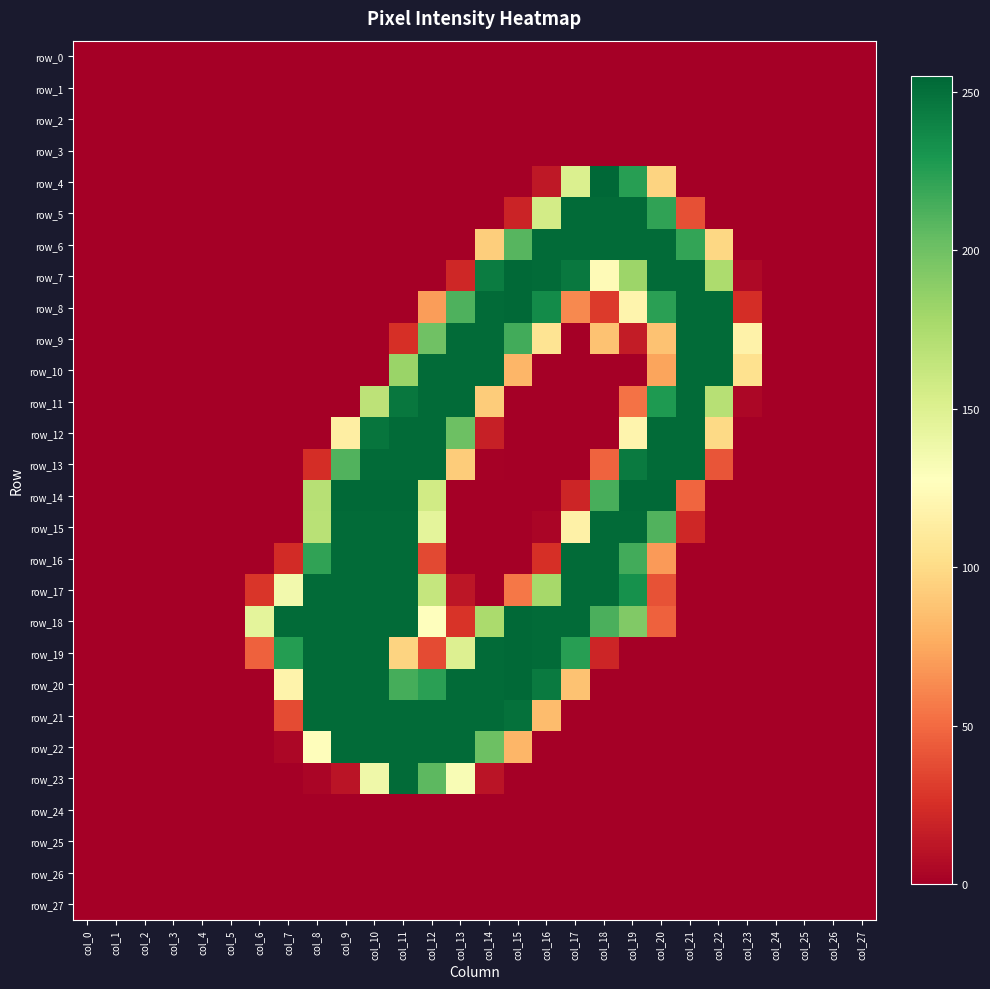

Reading right to left, extract all data points from this chart.

row_0: 0	0	0	0	0	0	0	0	0	0	0	0	0	0	0	0	0	0	0	0	0	0	0	0	0	0	0	0
row_1: 0	0	0	0	0	0	0	0	0	0	0	0	0	0	0	0	0	0	0	0	0	0	0	0	0	0	0	0
row_2: 0	0	0	0	0	0	0	0	0	0	0	0	0	0	0	0	0	0	0	0	0	0	0	0	0	0	0	0
row_3: 0	0	0	0	0	0	0	0	0	0	0	0	0	0	0	0	0	0	0	0	0	0	0	0	0	0	0	0
row_4: 0	0	0	0	0	0	0	96	225	255	151	13	0	0	0	0	0	0	0	0	0	0	0	0	0	0	0	0
row_5: 0	0	0	0	0	0	39	222	253	253	253	156	19	0	0	0	0	0	0	0	0	0	0	0	0	0	0	0
row_6: 0	0	0	0	0	98	221	253	253	253	253	253	209	93	0	0	0	0	0	0	0	0	0	0	0	0	0	0
row_7: 0	0	0	0	5	175	253	253	182	124	246	253	254	244	21	0	0	0	0	0	0	0	0	0	0	0	0	0
row_8: 0	0	0	0	24	253	253	224	119	30	62	236	254	253	212	70	0	0	0	0	0	0	0	0	0	0	0	0
row_9: 0	0	0	0	117	253	253	87	15	87	0	106	216	253	253	200	25	0	0	0	0	0	0	0	0	0	0	0
row_10: 0	0	0	0	104	253	253	73	0	0	0	0	81	253	253	253	183	0	0	0	0	0	0	0	0	0	0	0
row_11: 0	0	0	0	4	170	253	228	53	0	0	0	0	92	253	253	247	167	0	0	0	0	0	0	0	0	0	0
row_12: 0	0	0	0	0	99	253	253	119	0	0	0	0	17	201	253	253	248	114	0	0	0	0	0	0	0	0	0
row_13: 0	0	0	0	0	41	253	253	245	47	0	0	0	1	92	253	253	253	211	24	0	0	0	0	0	0	0	0
row_14: 0	0	0	0	0	0	48	254	254	214	20	0	0	0	0	157	254	254	254	170	0	0	0	0	0	0	0	0
row_15: 0	0	0	0	0	0	21	211	253	253	116	3	0	0	0	145	253	253	253	169	0	0	0	0	0	0	0	0
row_16: 0	0	0	0	0	0	0	69	216	253	253	25	0	0	0	36	253	253	253	222	23	0	0	0	0	0	0	0
row_17: 0	0	0	0	0	0	0	40	233	253	253	178	55	0	12	163	253	253	253	253	136	28	0	0	0	0	0	0
row_18: 0	0	0	0	0	0	0	46	193	213	253	253	254	176	27	128	253	253	253	253	253	145	0	0	0	0	0	0
row_19: 0	0	0	0	0	0	0	0	0	20	225	253	254	253	150	37	96	253	253	253	226	46	0	0	0	0	0	0
row_20: 0	0	0	0	0	0	0	0	0	0	87	245	254	253	253	224	215	253	253	253	118	0	0	0	0	0	0	0
row_21: 0	0	0	0	0	0	0	0	0	0	0	84	250	253	253	253	253	253	253	253	37	0	0	0	0	0	0	0
row_22: 0	0	0	0	0	0	0	0	0	0	0	0	81	201	253	253	253	253	253	126	4	0	0	0	0	0	0	0
row_23: 0	0	0	0	0	0	0	0	0	0	0	0	0	11	132	207	253	138	11	3	0	0	0	0	0	0	0	0
row_24: 0	0	0	0	0	0	0	0	0	0	0	0	0	0	0	0	0	0	0	0	0	0	0	0	0	0	0	0
row_25: 0	0	0	0	0	0	0	0	0	0	0	0	0	0	0	0	0	0	0	0	0	0	0	0	0	0	0	0
row_26: 0	0	0	0	0	0	0	0	0	0	0	0	0	0	0	0	0	0	0	0	0	0	0	0	0	0	0	0
row_27: 0	0	0	0	0	0	0	0	0	0	0	0	0	0	0	0	0	0	0	0	0	0	0	0	0	0	0	0